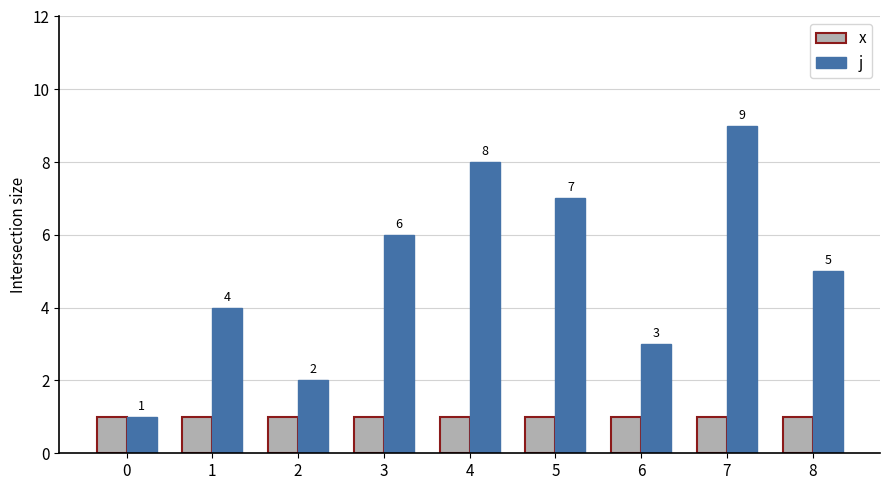

What is the maximum value shown in the chart?

9